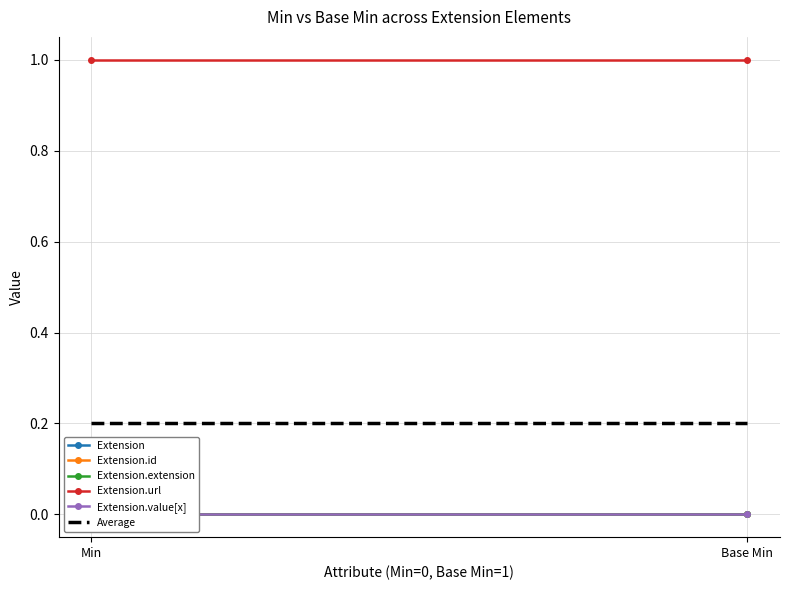

At how many categories does at least one series exceed 0?

2